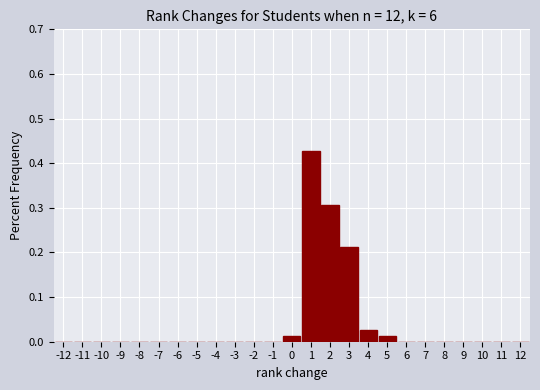

Reading left to right, list every bar in this chart as the range it spans on the x-axis followed by its height. The values are not printed on the chart, so give them approximately, as read against the axis.

-12.5 to -11.5: 0
-11.5 to -10.5: 0
-10.5 to -9.5: 0
-9.5 to -8.5: 0
-8.5 to -7.5: 0
-7.5 to -6.5: 0
-6.5 to -5.5: 0
-5.5 to -4.5: 0
-4.5 to -3.5: 0
-3.5 to -2.5: 0
-2.5 to -1.5: 0
-1.5 to -0.5: 0
-0.5 to 0.5: 0.01
0.5 to 1.5: 0.43
1.5 to 2.5: 0.31
2.5 to 3.5: 0.21
3.5 to 4.5: 0.03
4.5 to 5.5: 0.01
5.5 to 6.5: 0
6.5 to 7.5: 0
7.5 to 8.5: 0
8.5 to 9.5: 0
9.5 to 10.5: 0
10.5 to 11.5: 0
11.5 to 12.5: 0